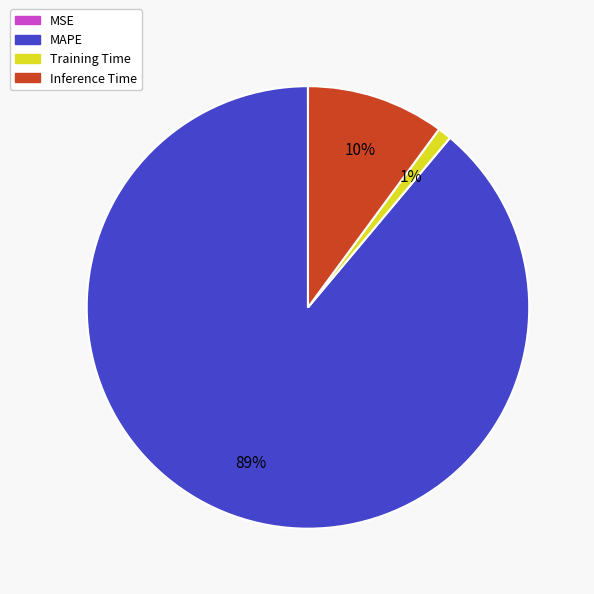

What percentage is the Training Time slice, to the nearest percent?

1%